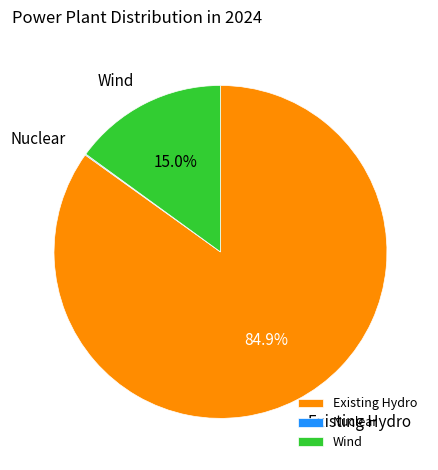

What portion of the pie excludes Existing Hydro?

15.1%